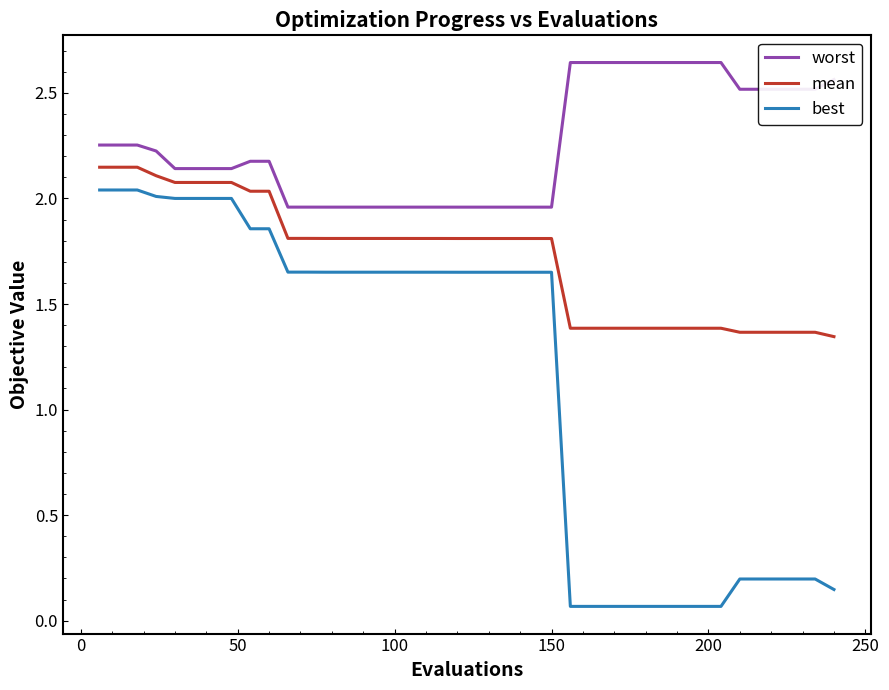

True or false: worst and best cross at least once.

False